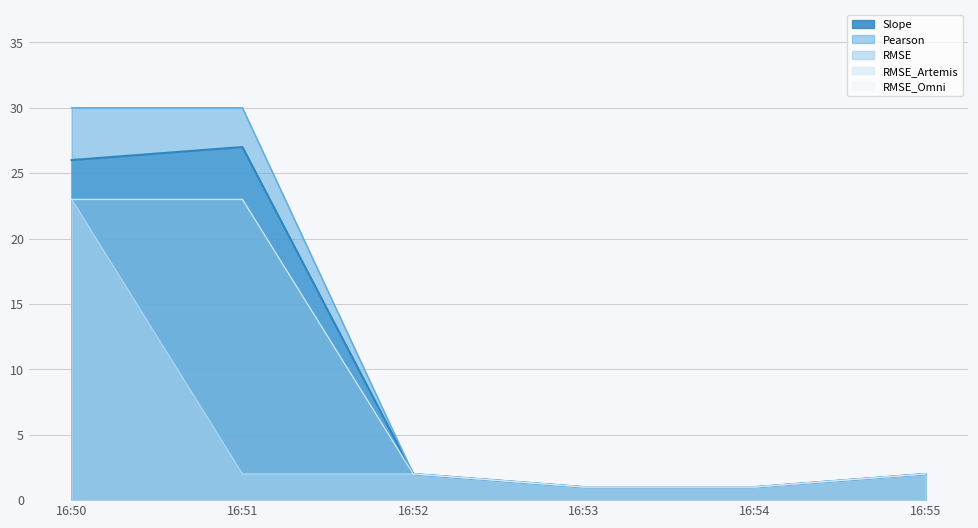

Is the value of Slope at 16:53 greater than the value of RMSE_Artemis at 16:51?

No